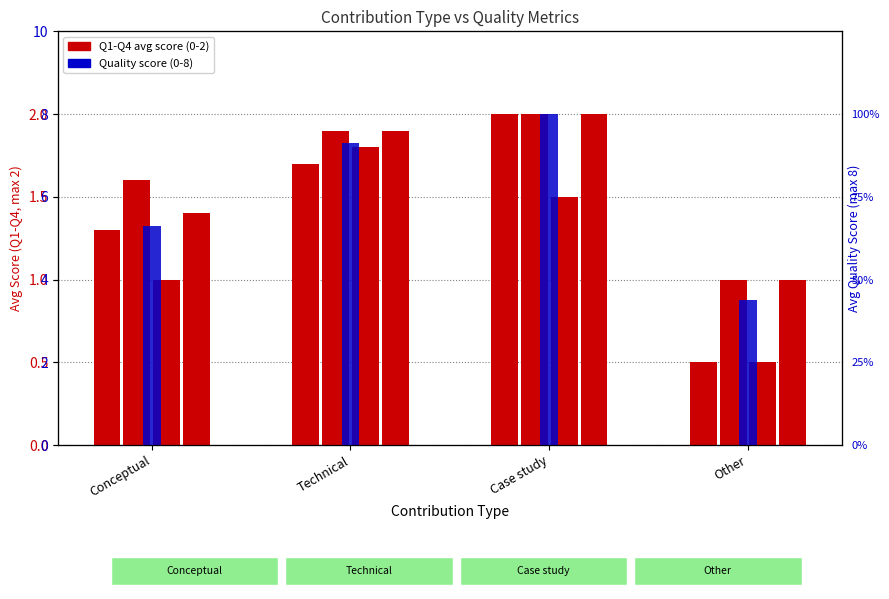

What is the value of the Q1: SoS is clear bar at the 2nd from the left?

1.7